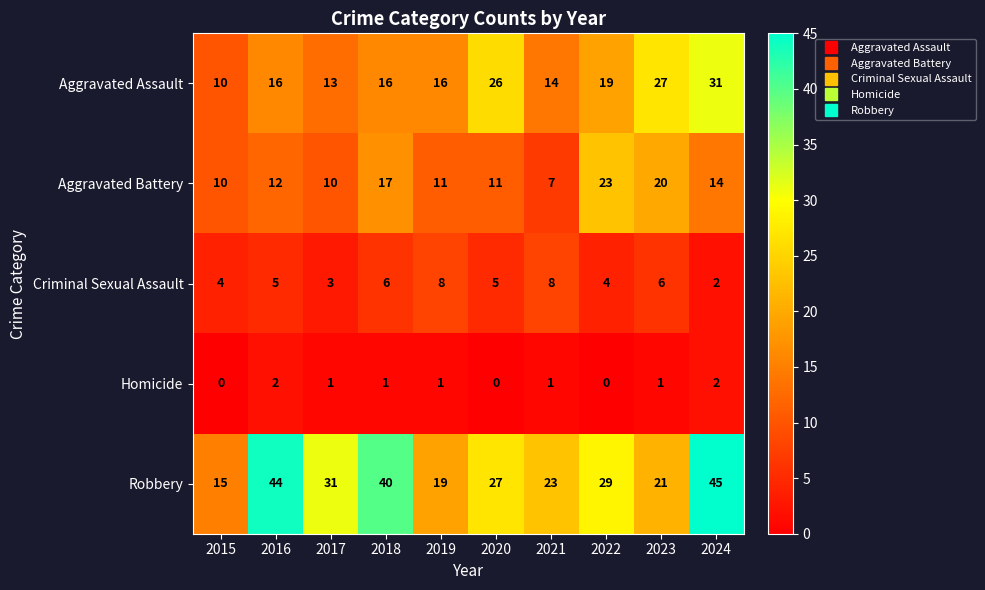

What is the difference between the maximum and minimum values in the Aggravated Assault series?

21